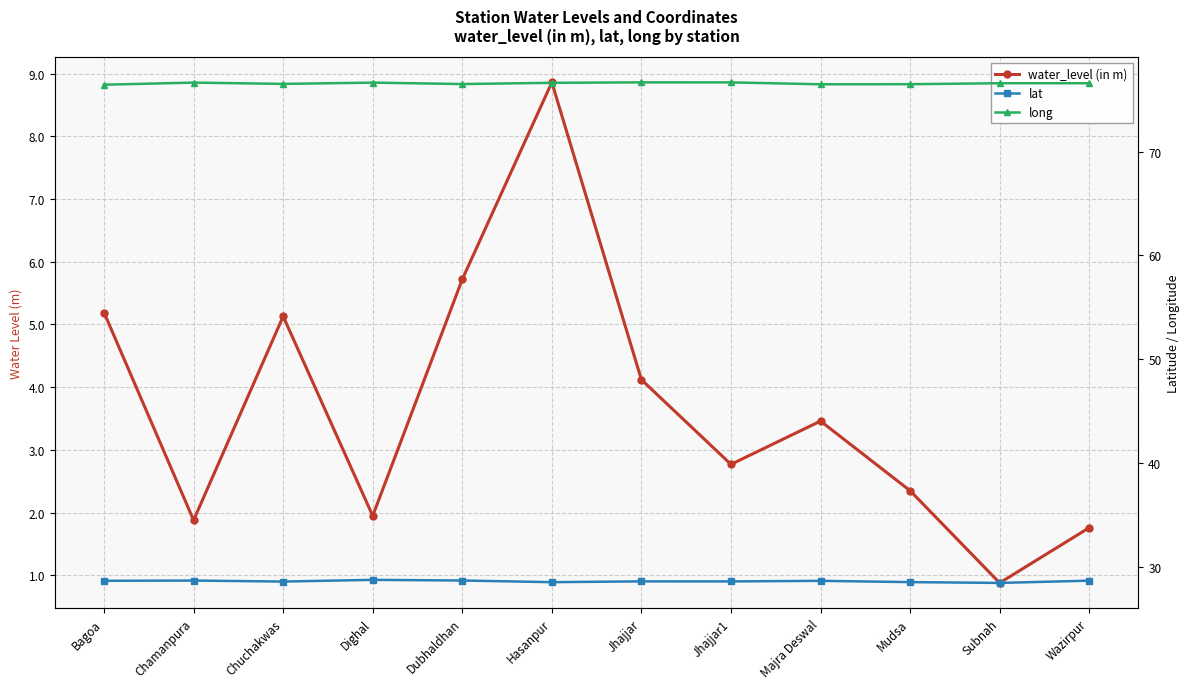

At which category does long reach its first local peak?

Chamanpura